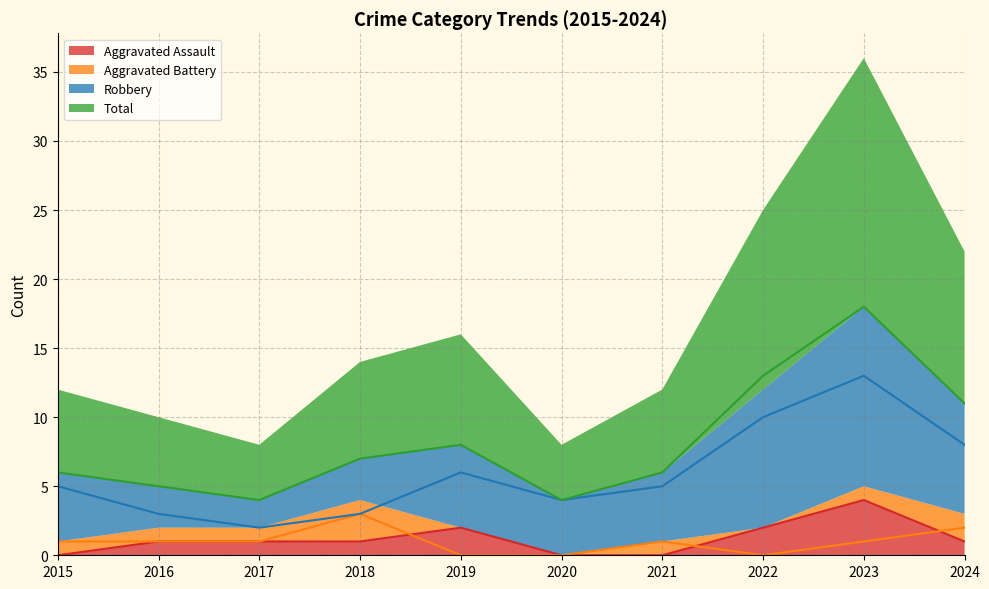

How many categories are shown in the chart?

10